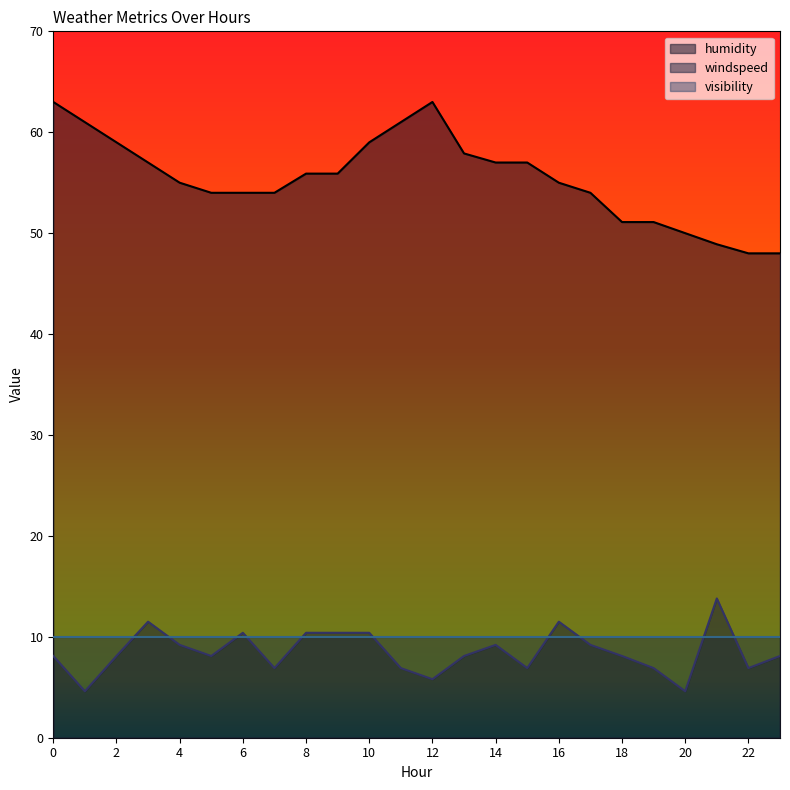

True or false: humidity and windspeed cross at least once.

False